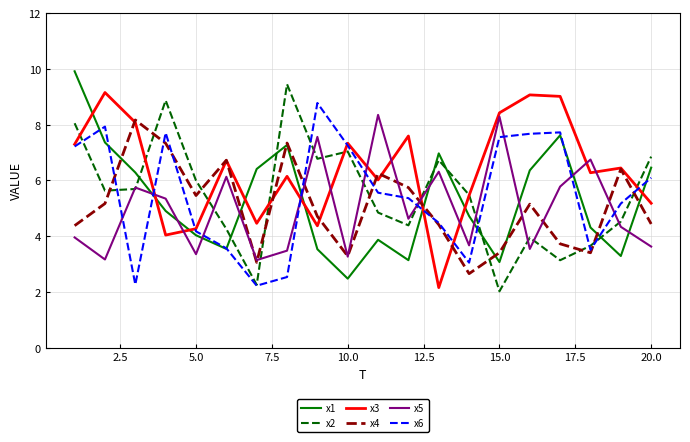

What are all the series names shown in the legend?

x1, x2, x3, x4, x5, x6